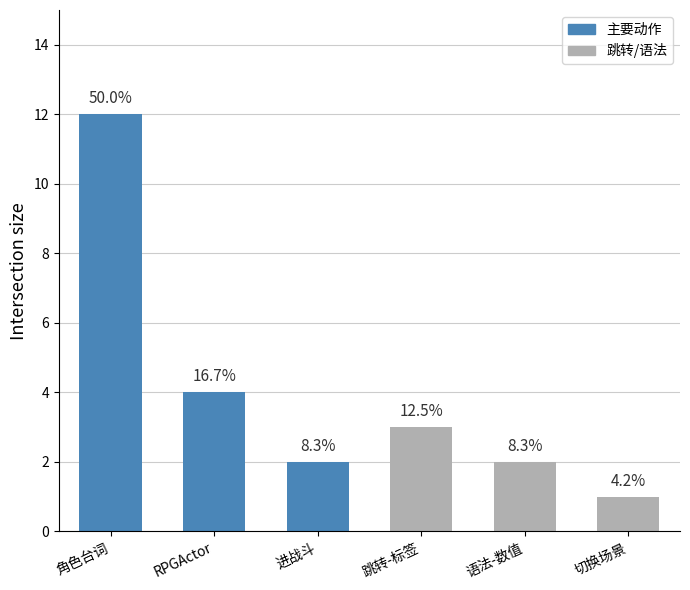

How many bars are there in total?

6